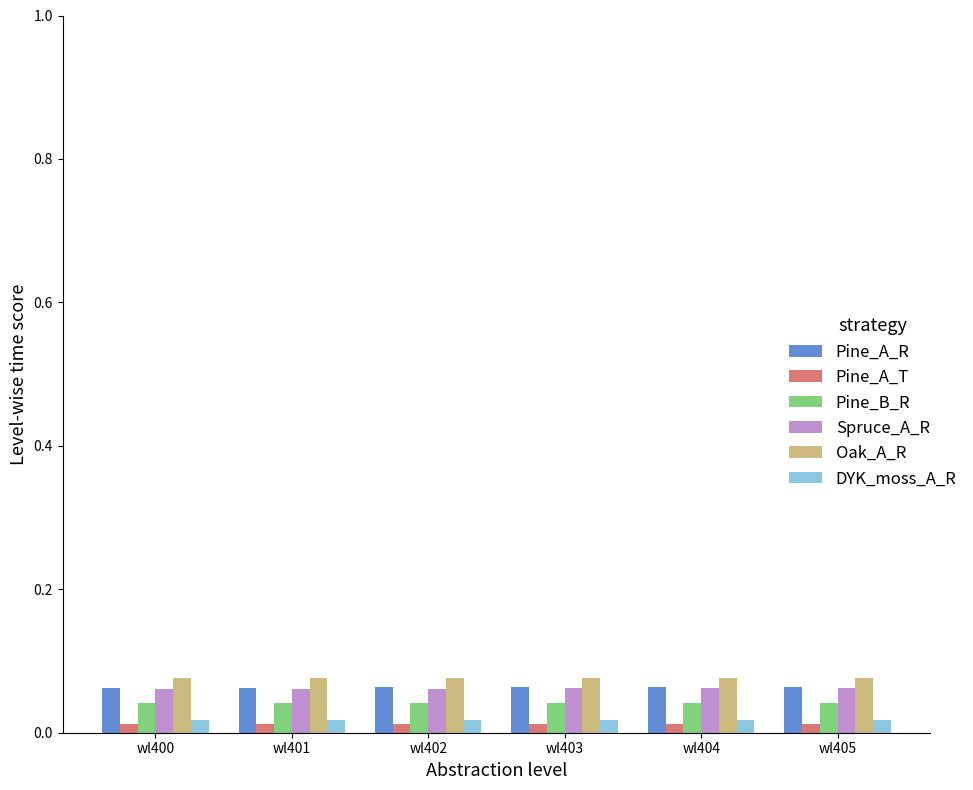

At how many categories does at least one series exceed 0?

6